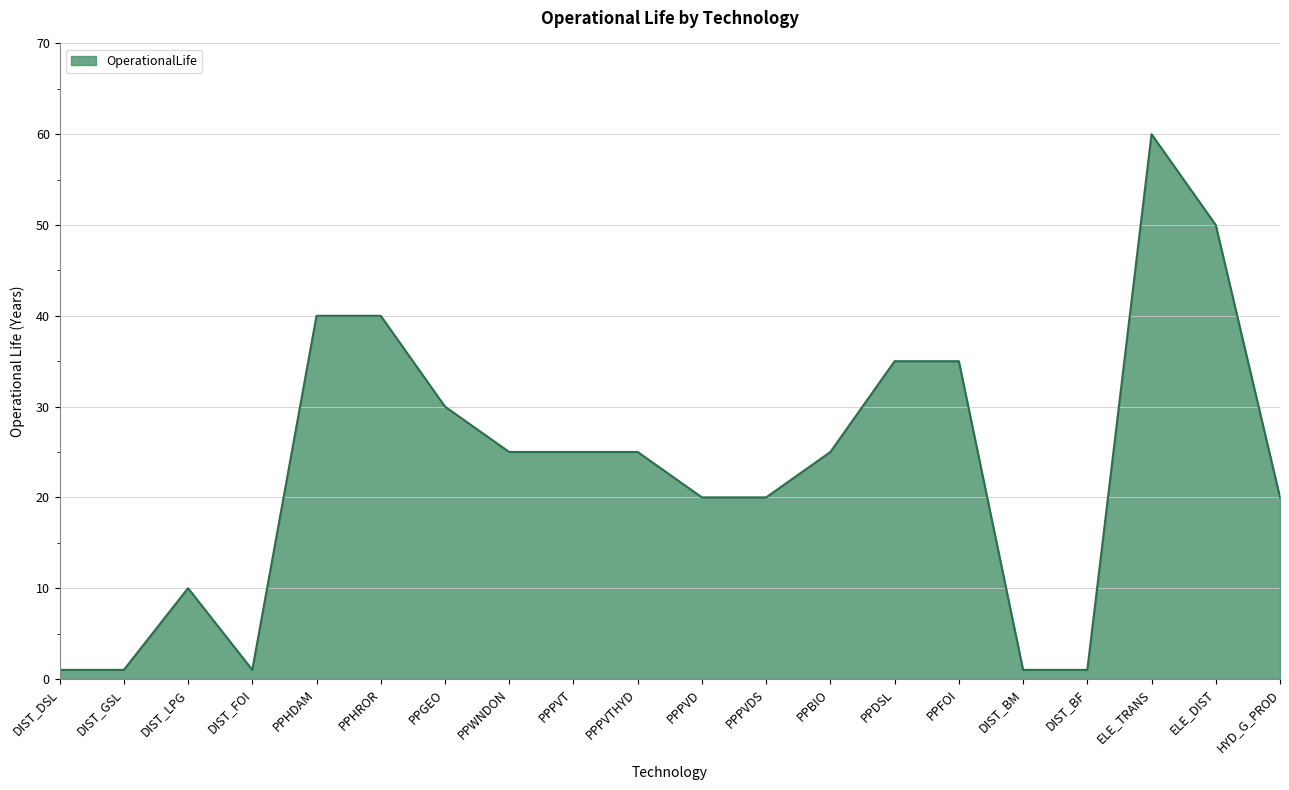

What is the difference between the maximum and minimum values?

59